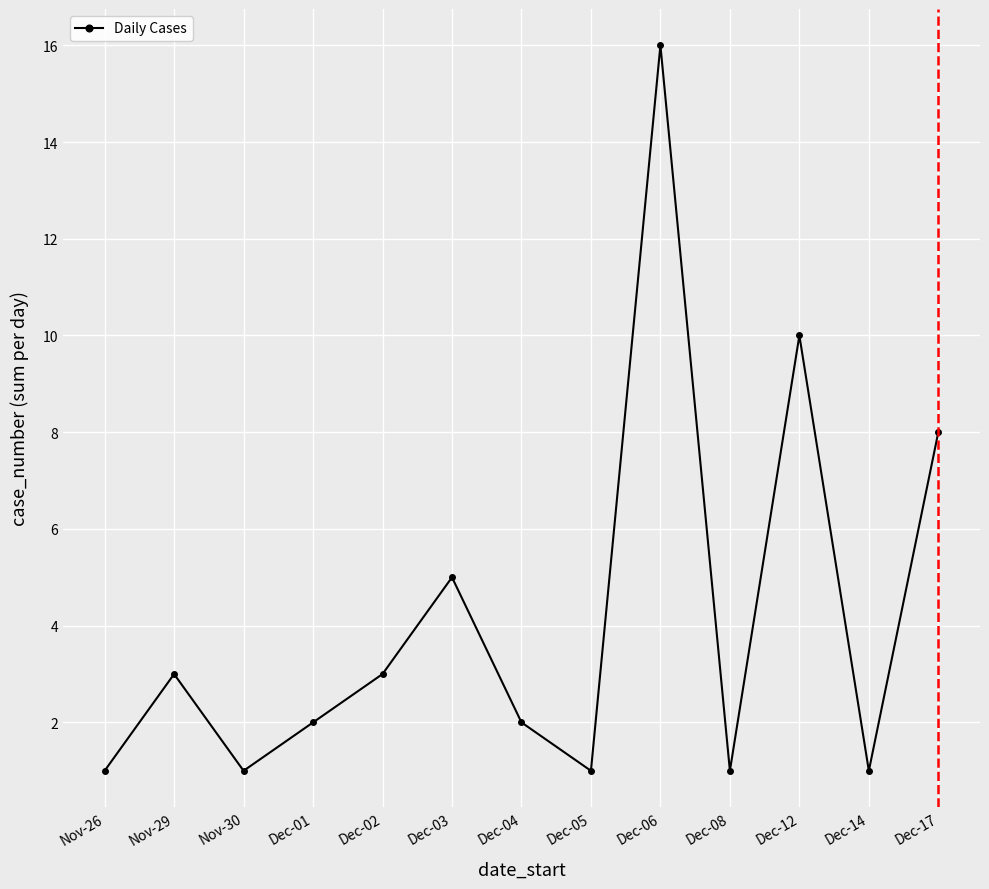

Is this an area chart (filled region under the line)?

No